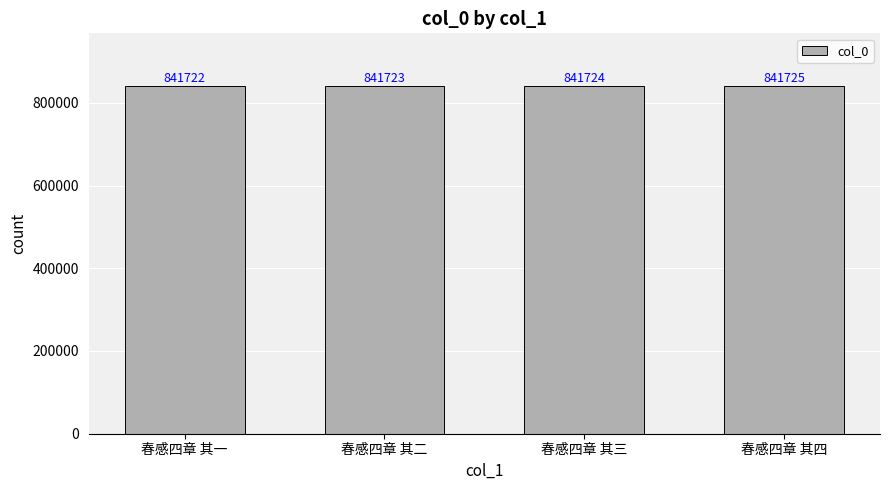

Is it true that the value at 春感四章 其三 is 841724?

True